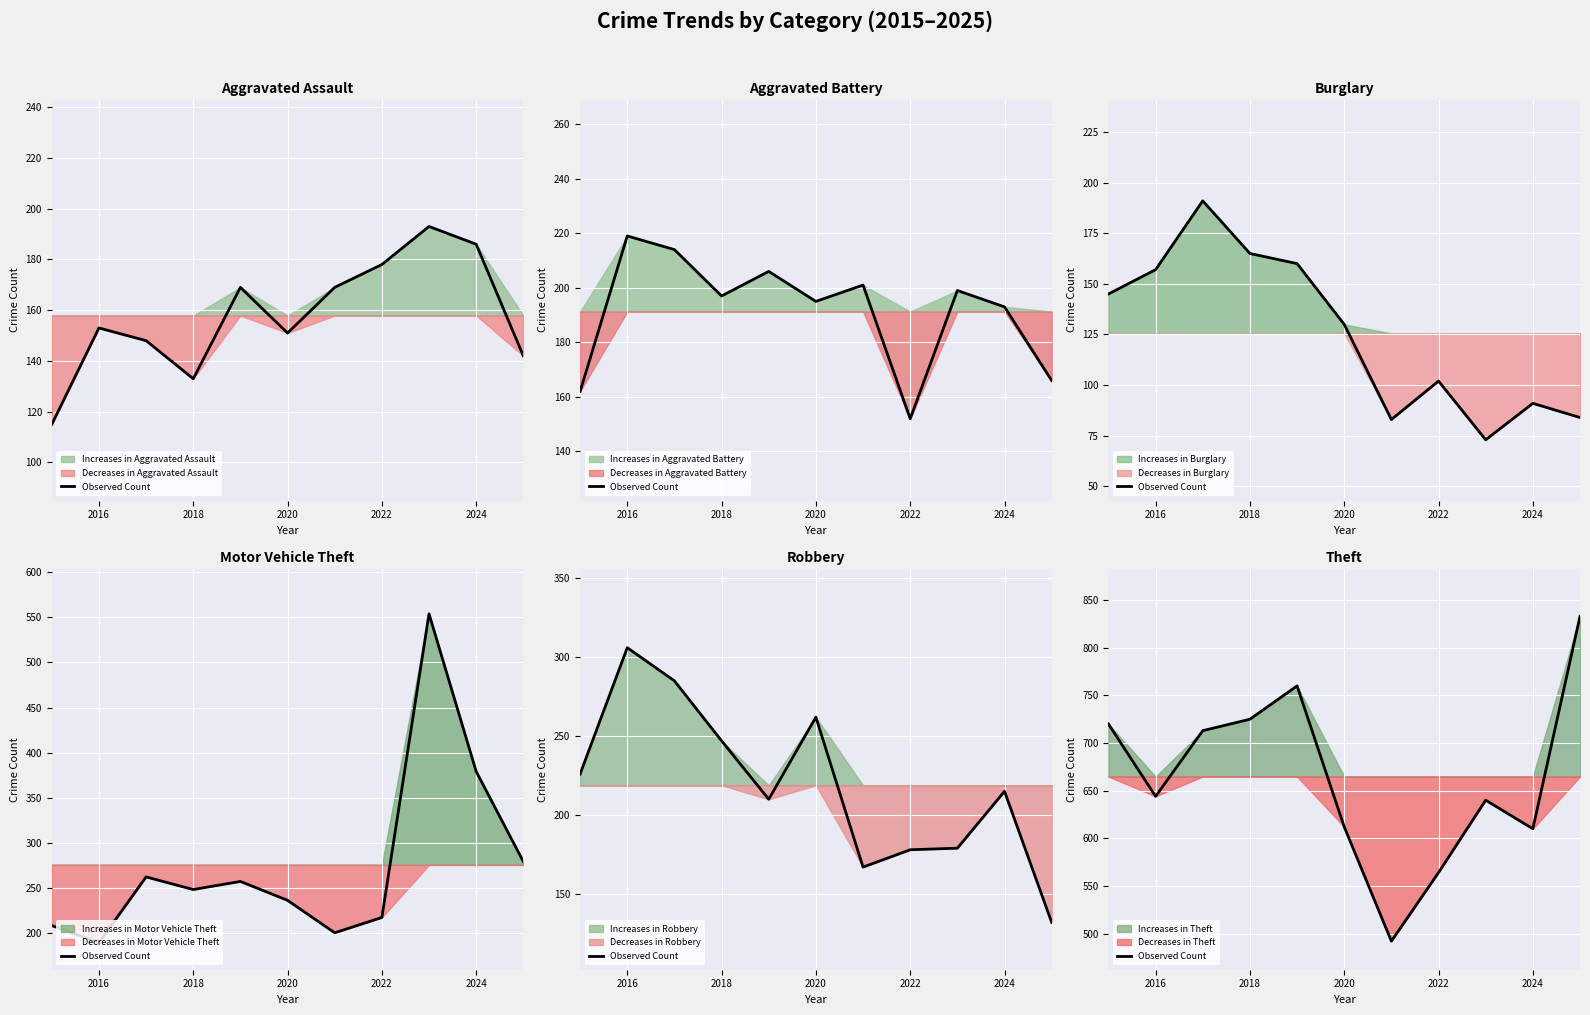

What is the maximum value shown in the chart?

833